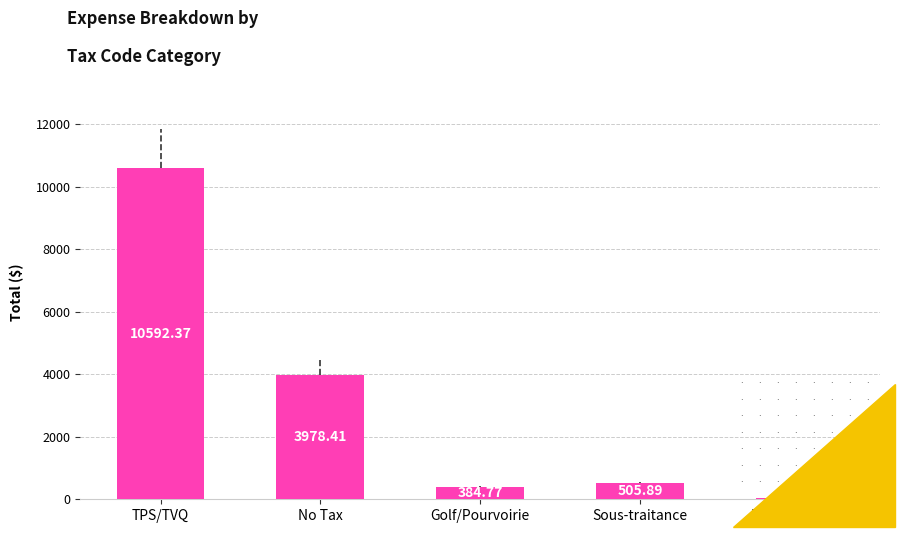

What is the difference between the maximum and minimum values?

10546.9